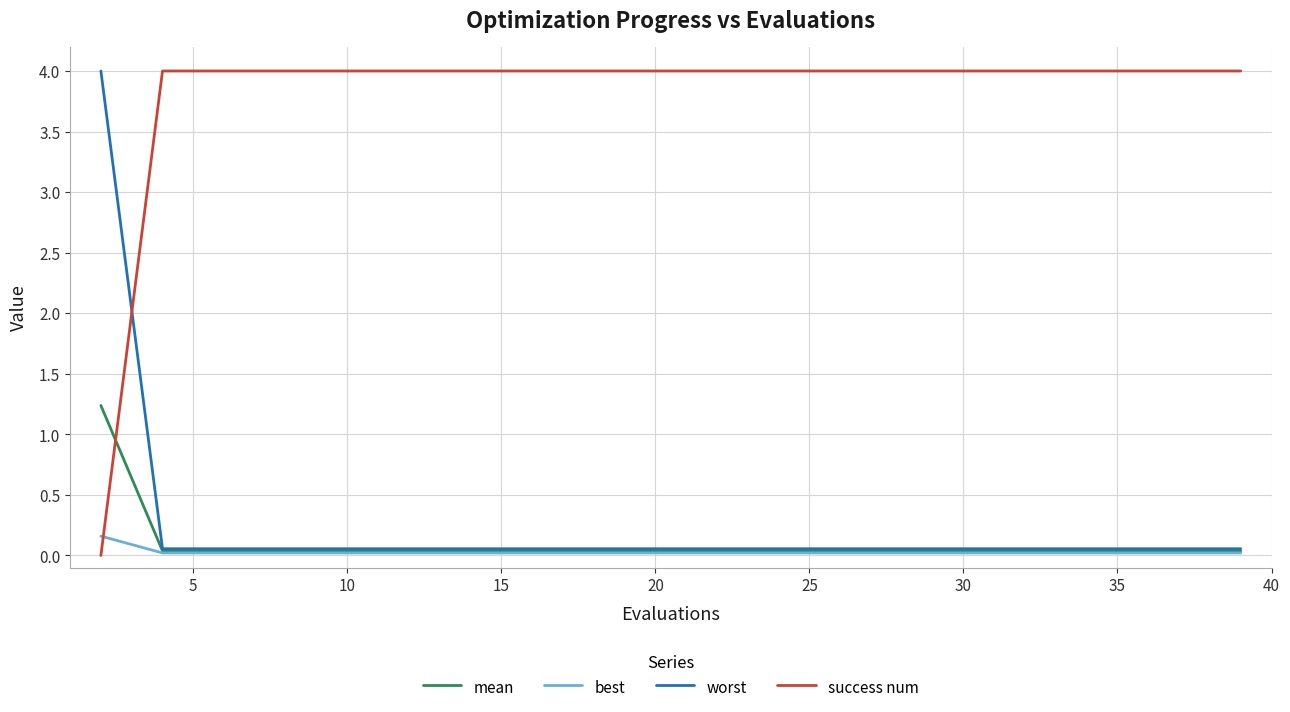

After their last crossing, which series has the higher values: success num or mean?

success num